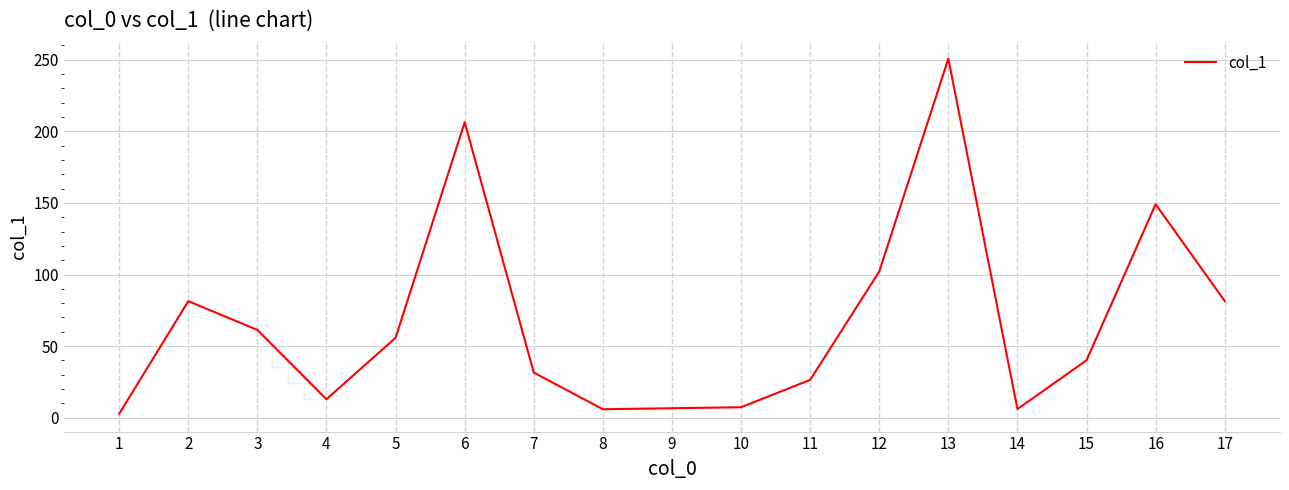

True or false: there are more than 2 points higher than both neighbors.

True